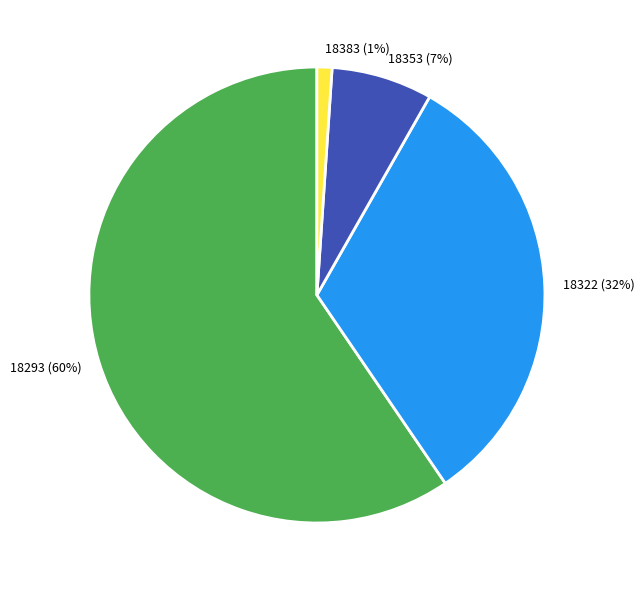

To the nearest percent, what is the combined percentage of 18383 and 18293?

61%